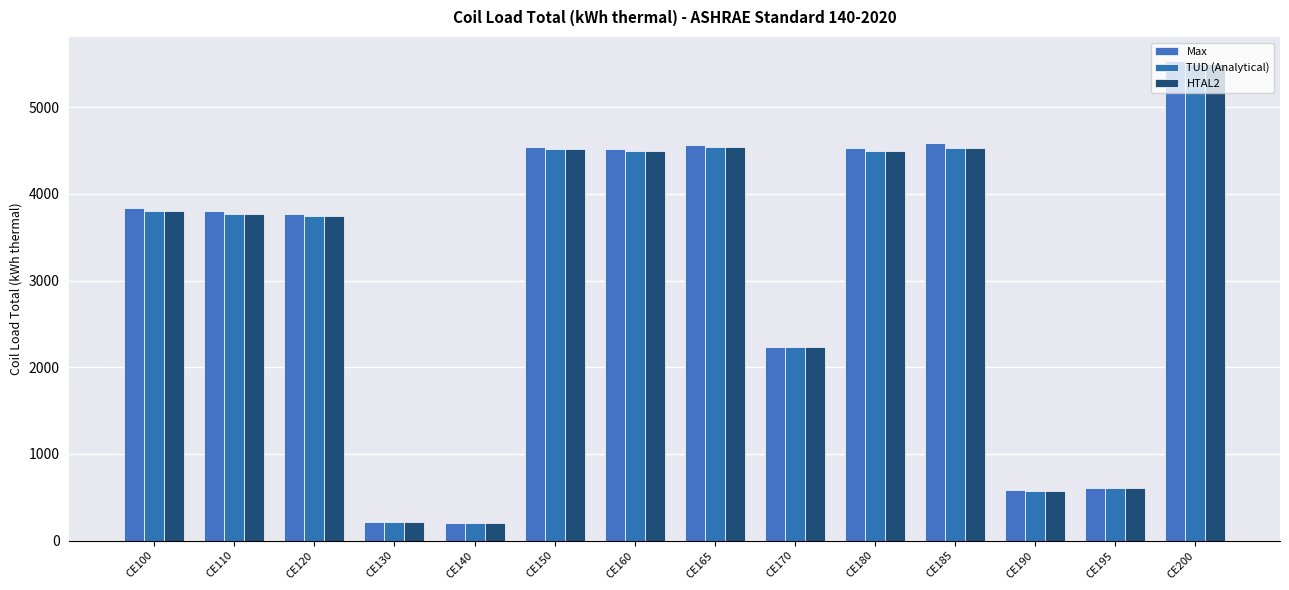

What is the total value across all series at CE110?

11334.1